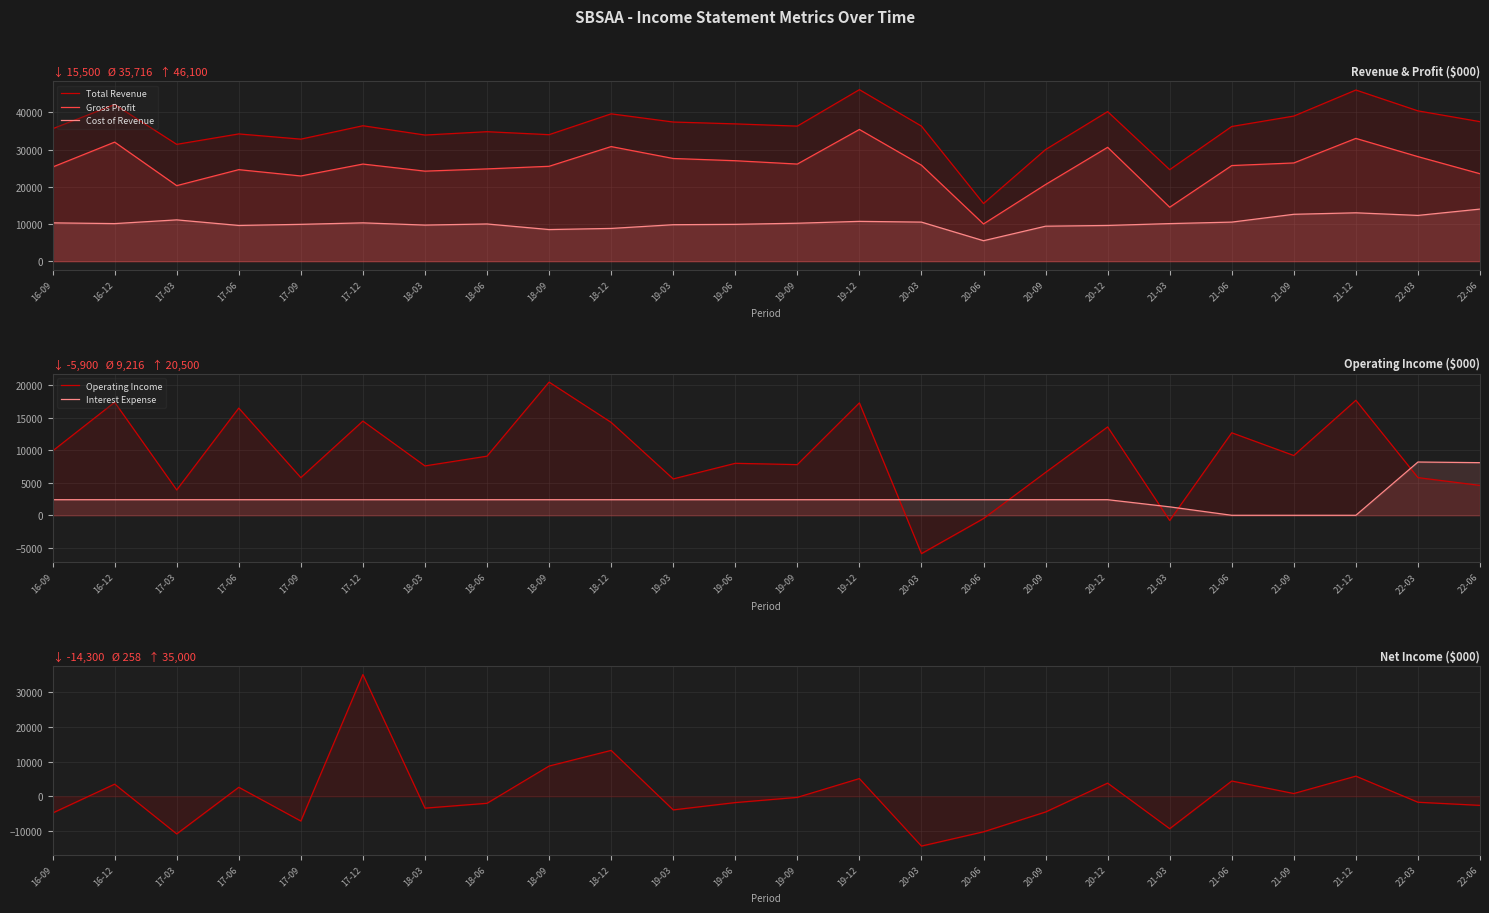

What is the value of the Interest Expense point at the 7th from the left?

2400